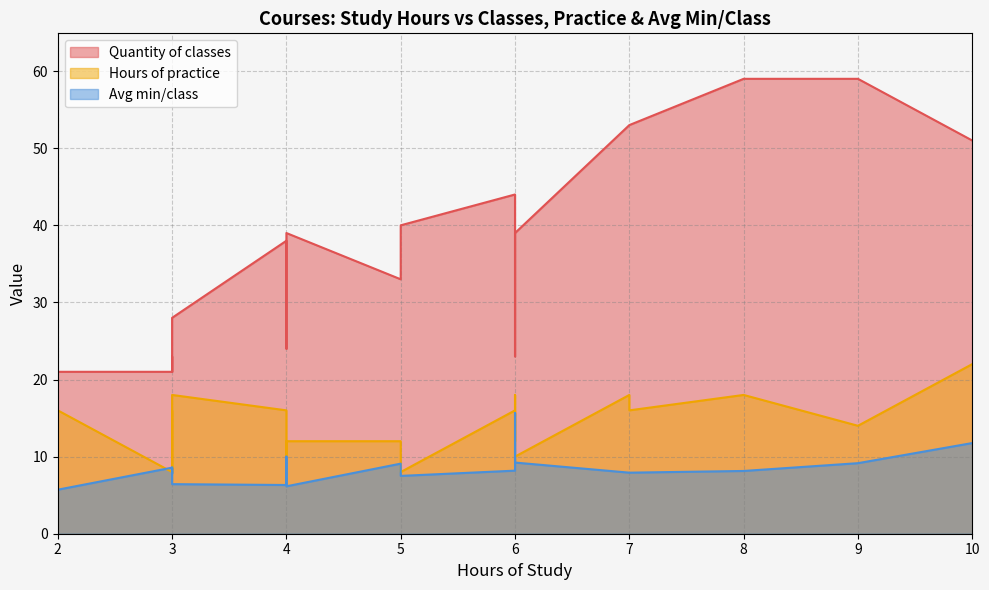

Which series has the largest total across all categories?

Quantity of classes